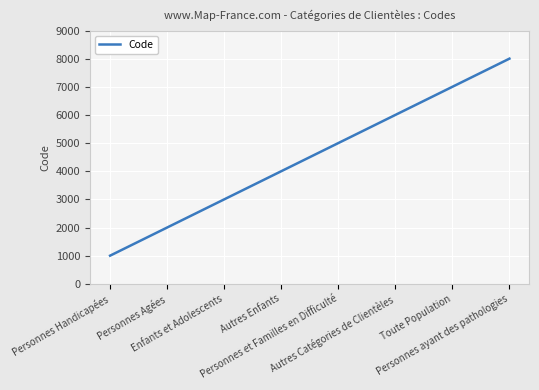

The value at Personnes Handicapées is 586. True or false?

False